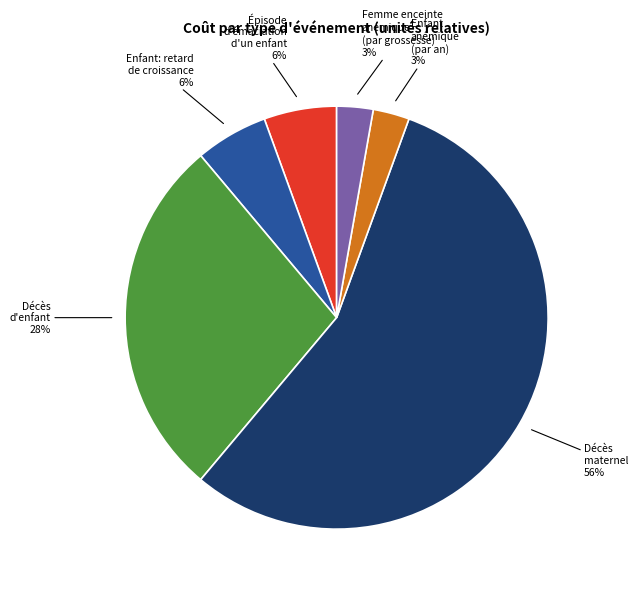

To the nearest percent, what is the average slice percentage?

17%